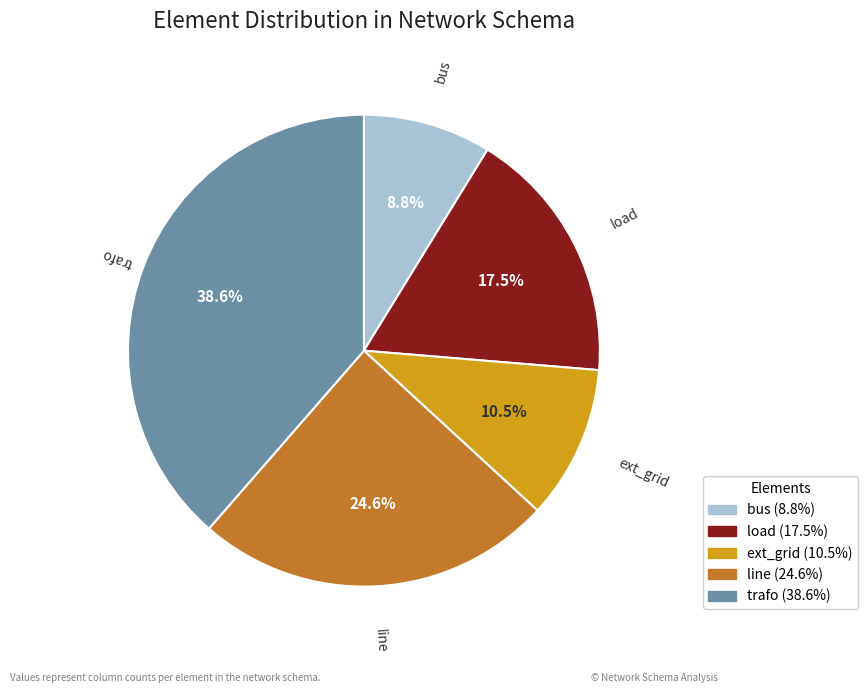

What percentage is NOT represented by ext_grid?

89.5%